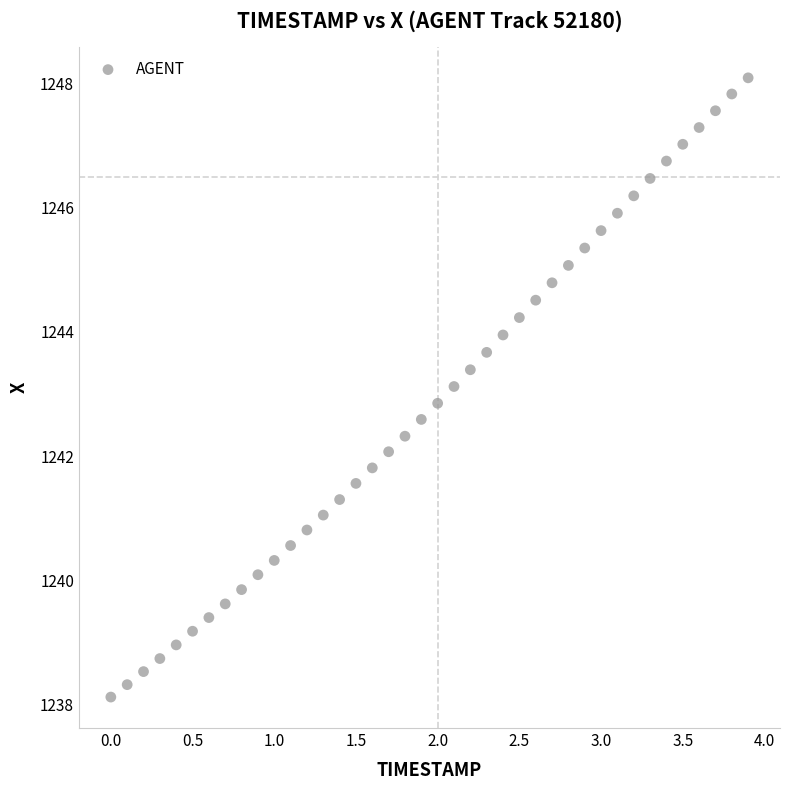

What is the range of Y values (max minus min)?

10.0